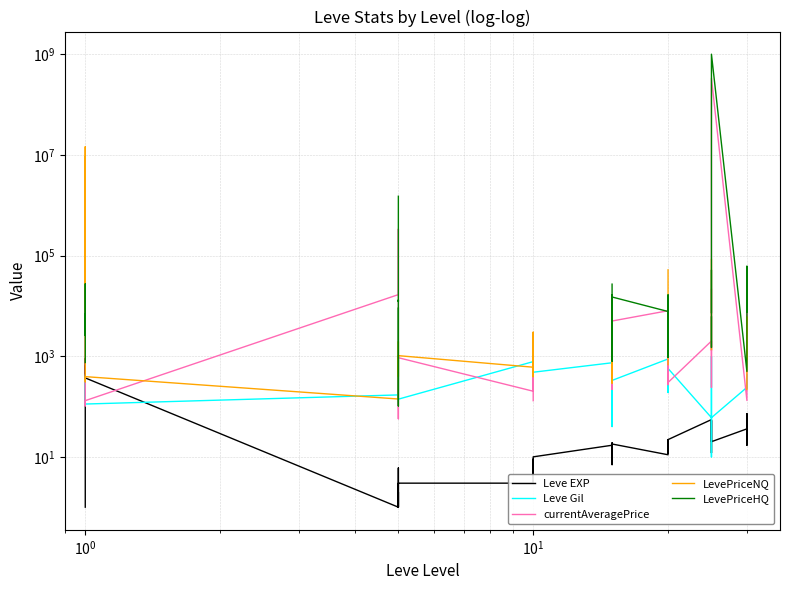

How many intersections are there between Leve Gil and Leve EXP?

4